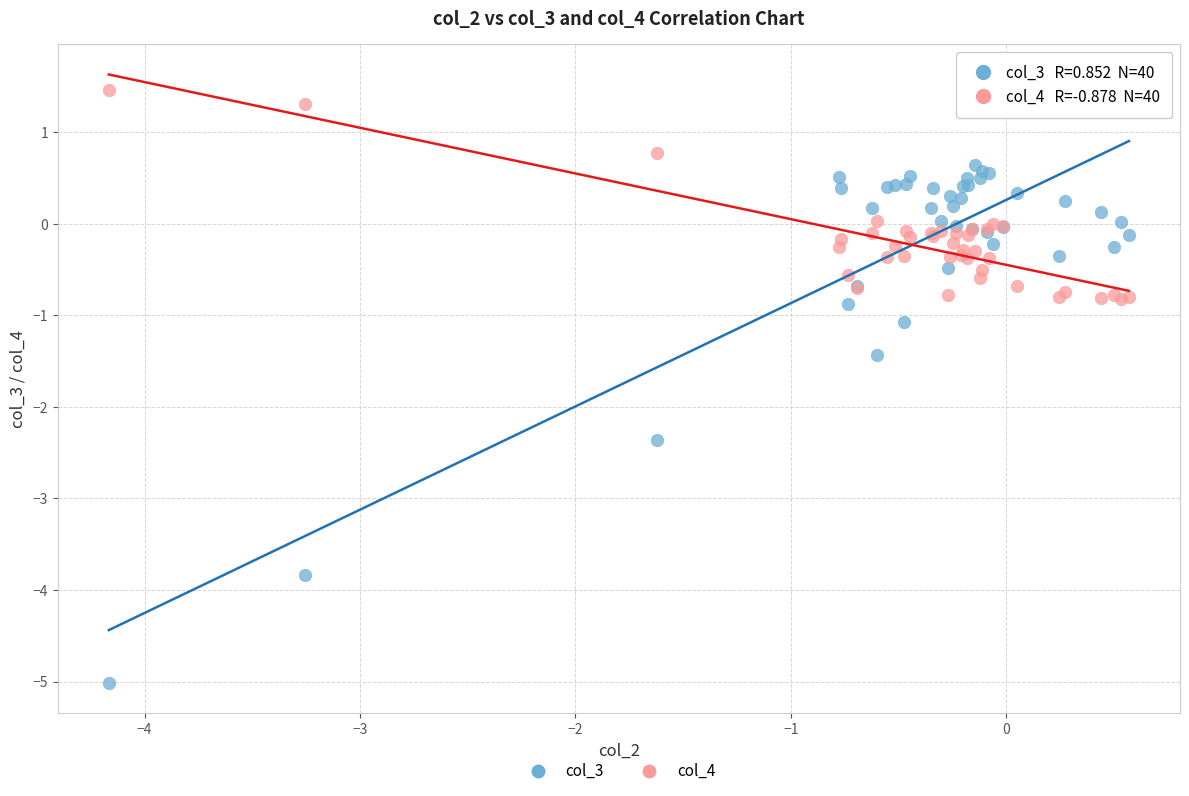

Which series has the widest spread of Y values?

col_3